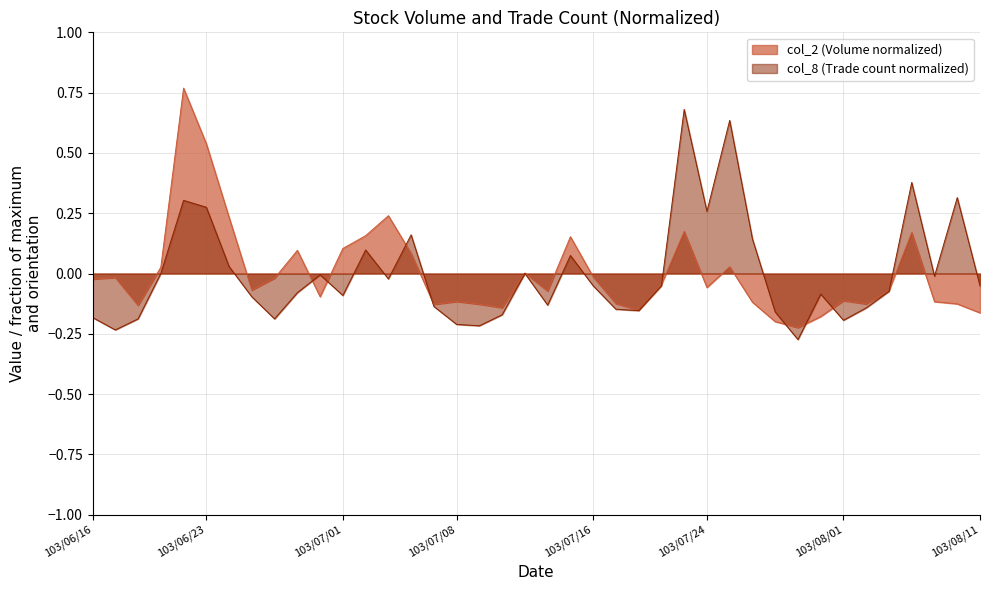

What is the highest value of the col_8 series?

0.7